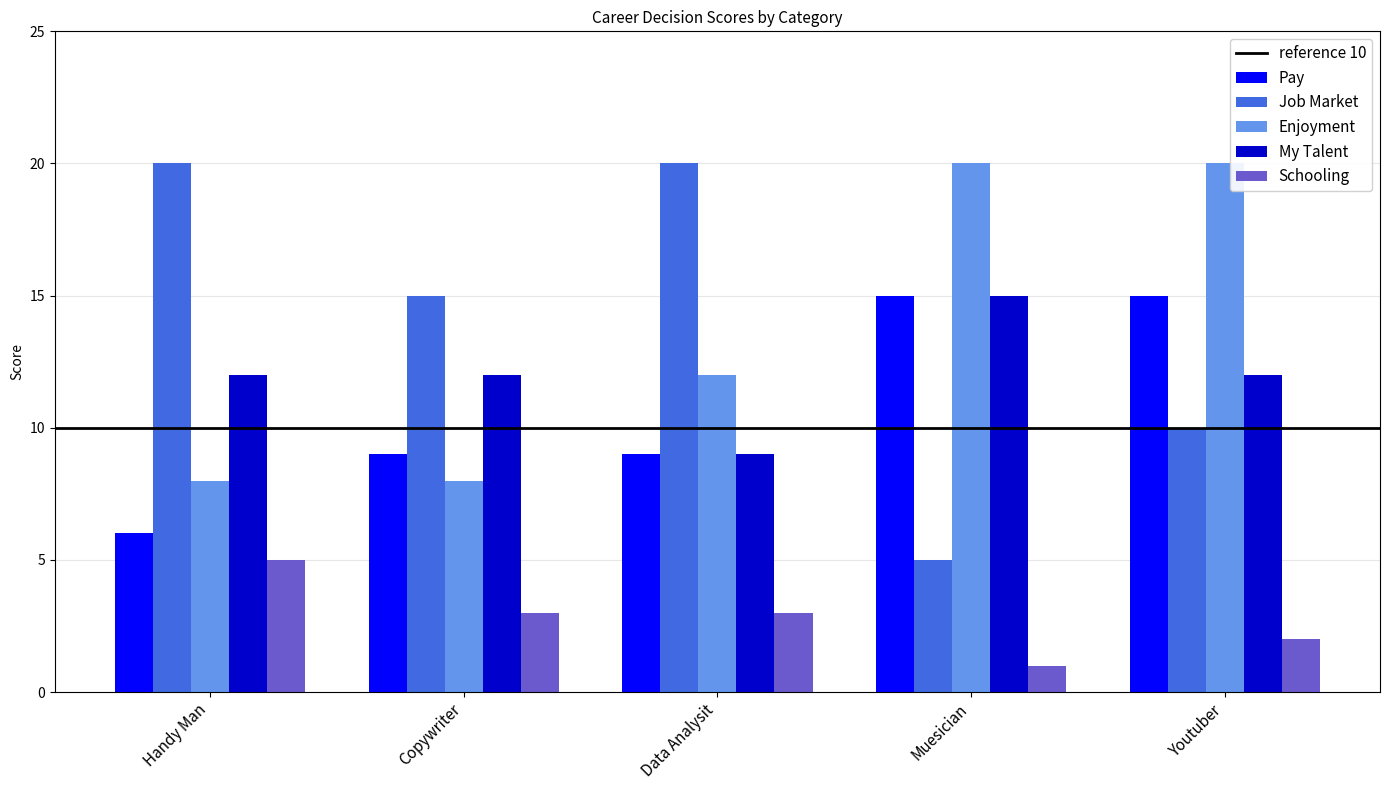

What position from the left is Copywriter?

2